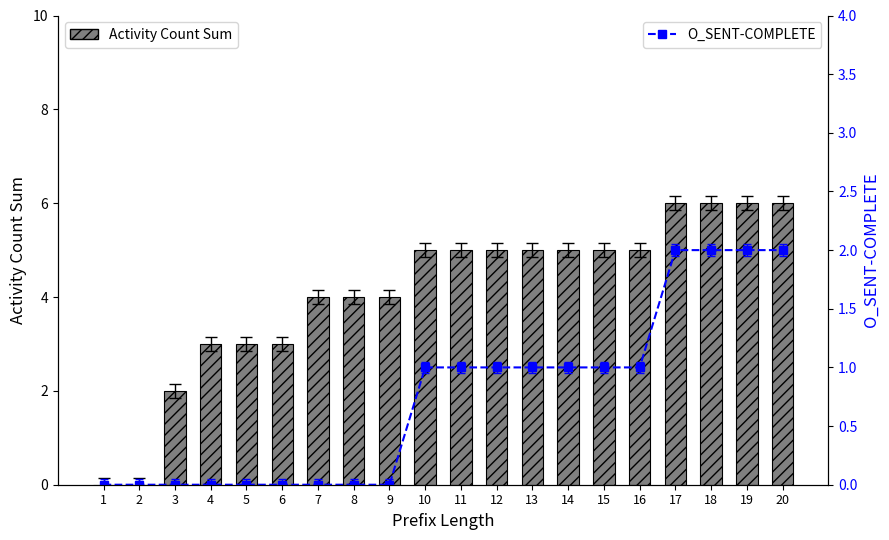

At which category is the sum across all series the highest?

17